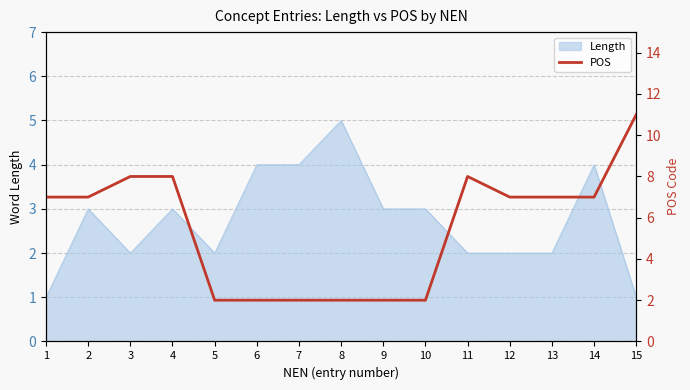

List the labels in order of value, largest first.

15, 3, 4, 11, 1, 2, 12, 13, 14, 5, 6, 7, 8, 9, 10